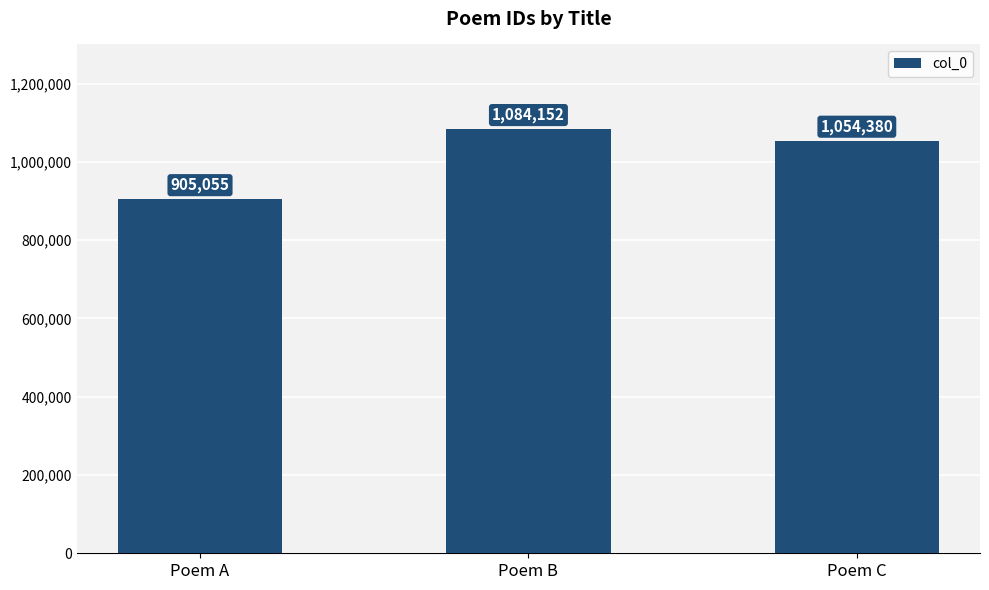

Are the bars grouped side by side (vs. stacked)?

No